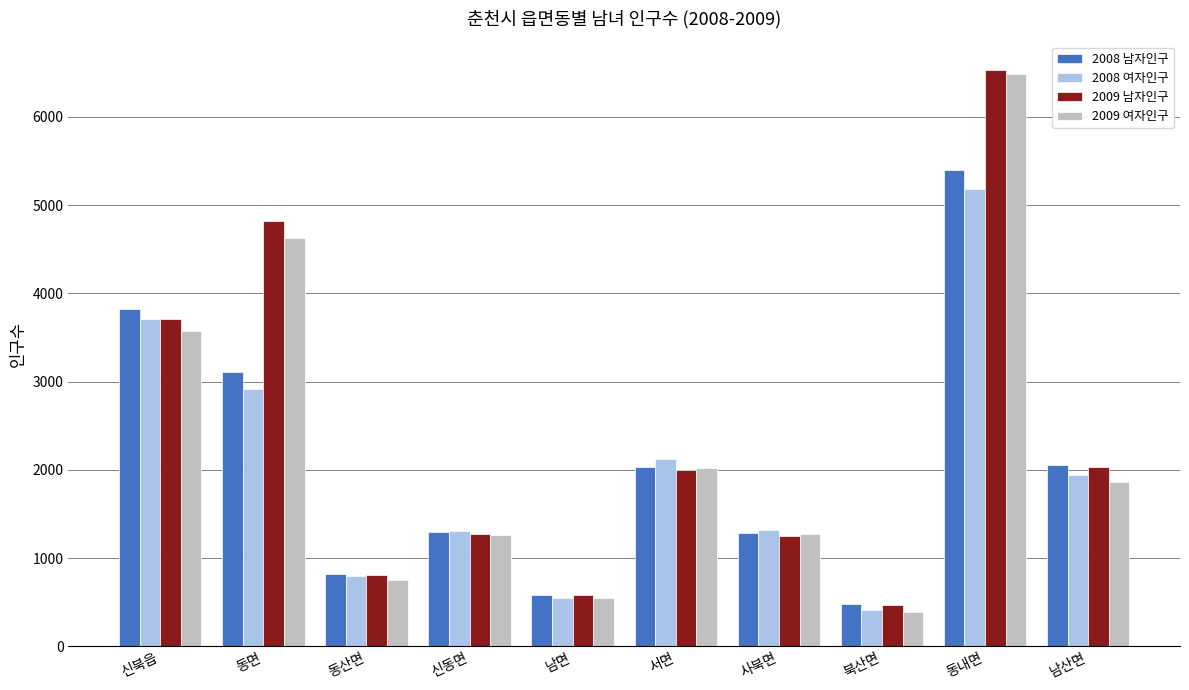

What is the label of the 8th bar from the right?

동산면